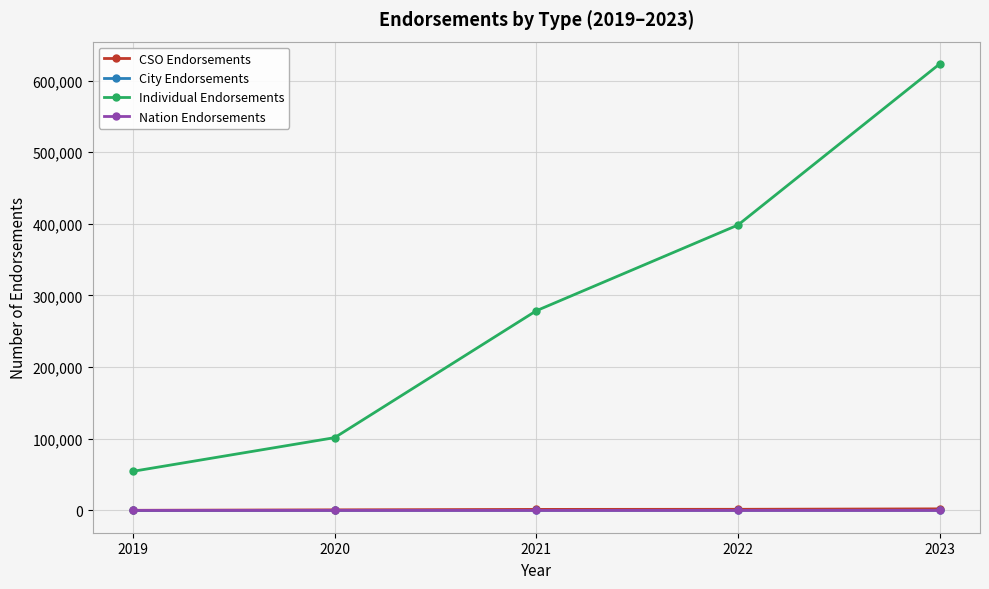

True or false: Individual Endorsements and City Endorsements cross at least once.

False